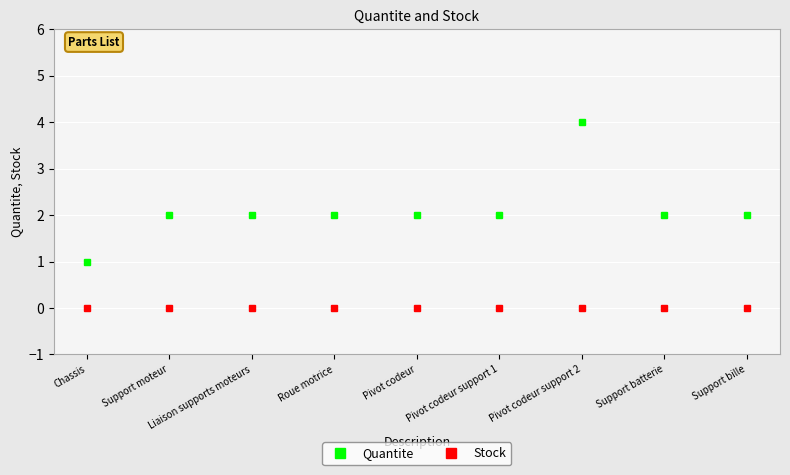

Is it true that Stock equals 0 at Support moteur?

True